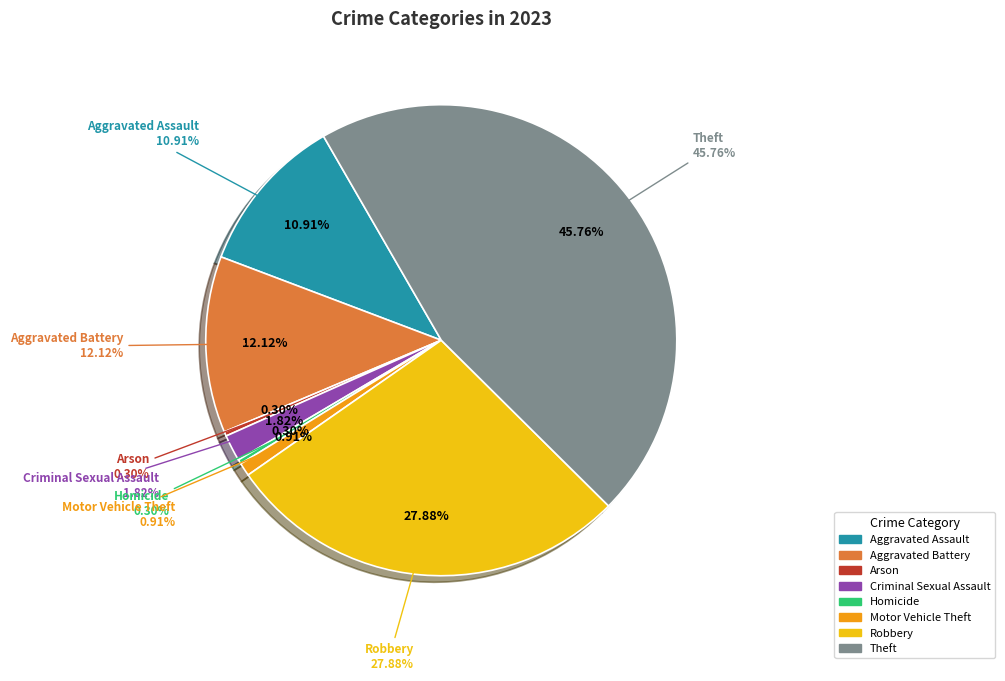

What is the smallest slice in the pie chart?

Arson